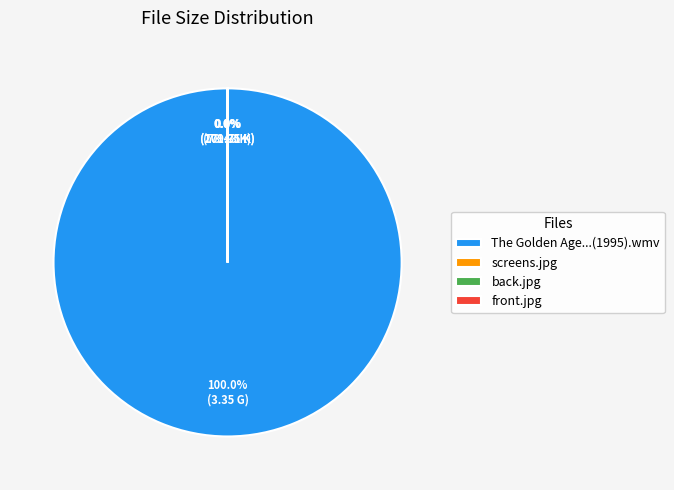

Which slice represents more than half of the pie?

The Golden Age...(1995).wmv